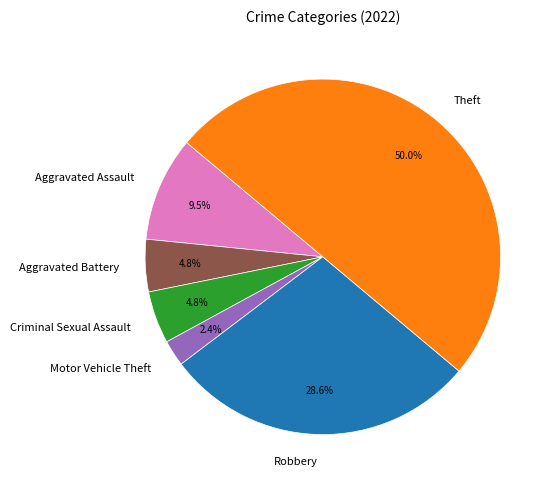

Is it true that Criminal Sexual Assault is 16% of the pie?

False